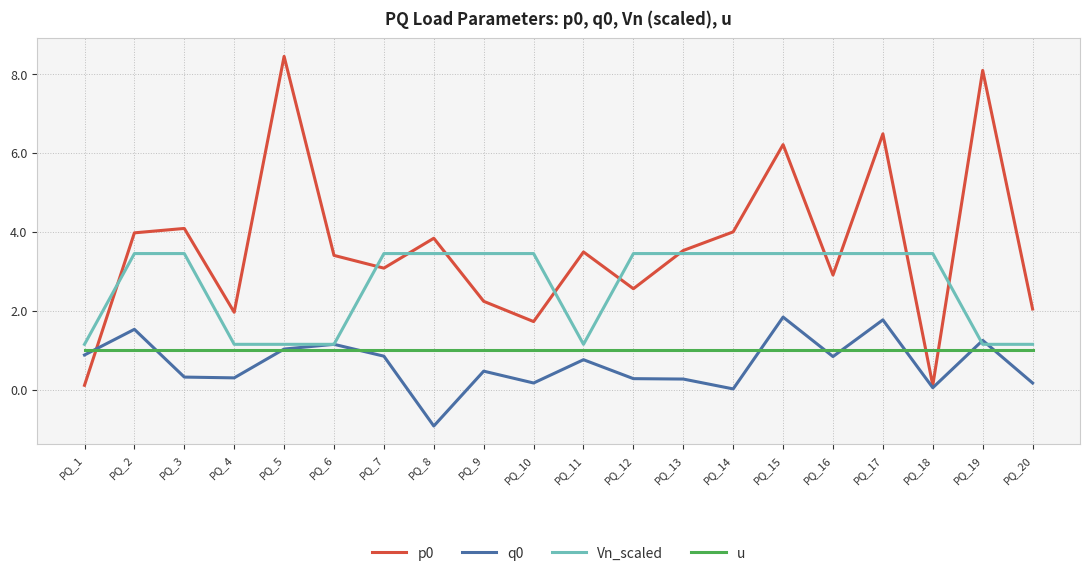

What is the spread (max minus min) of values at PQ_8?

4.8